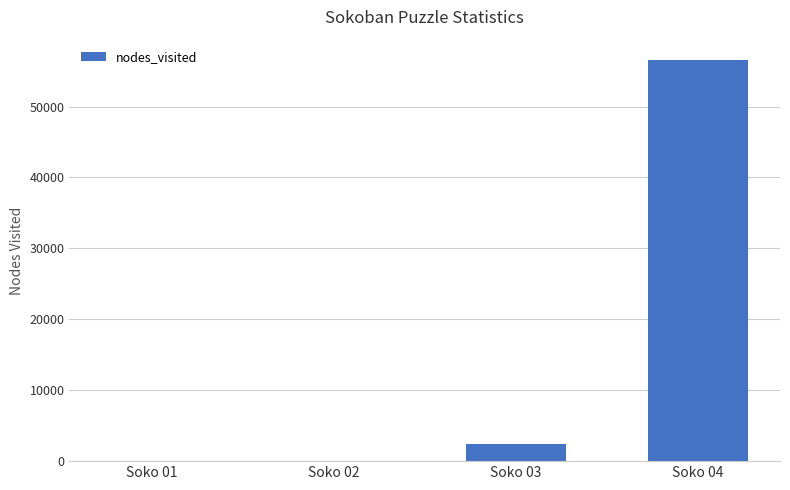

Does the chart contain stacked bars?

No